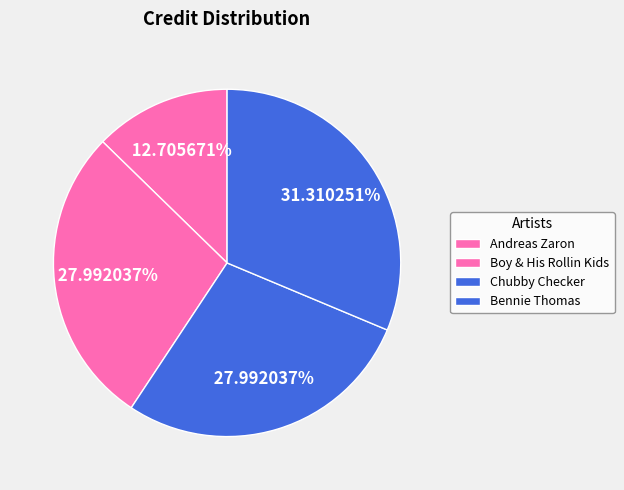

Is there a majority slice in this chart?

No